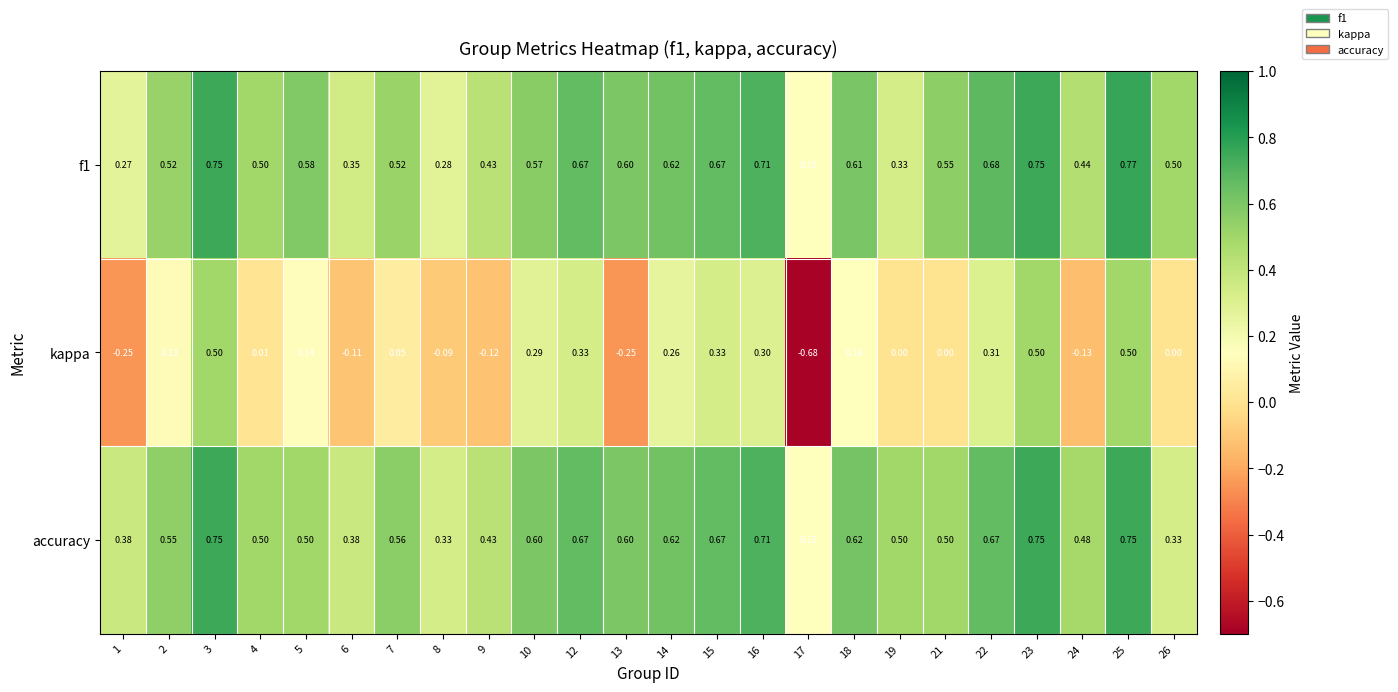

Which series has the largest total across all categories?

accuracy